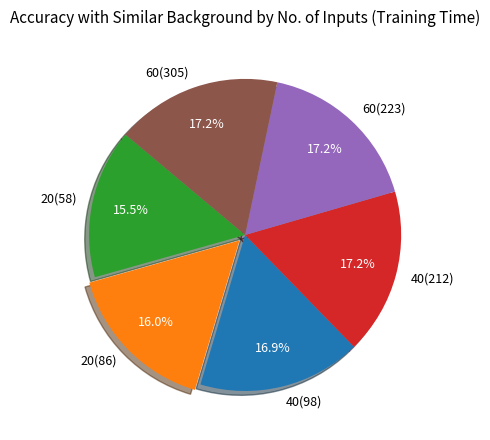

Is the sum of 20(86) and 40(212) greater than half?

No